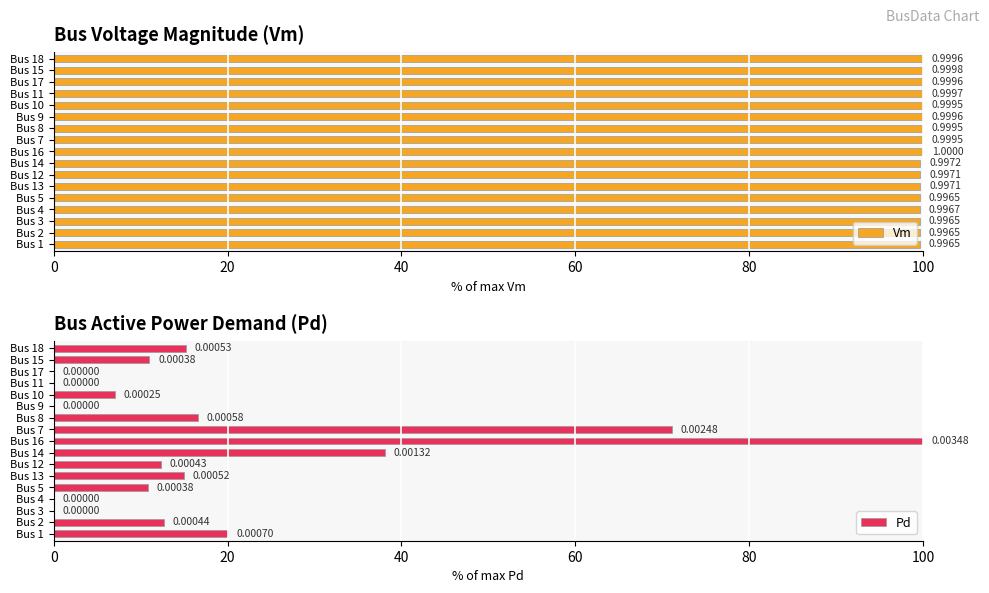

At which label does Pd reach its peak?

Bus 16